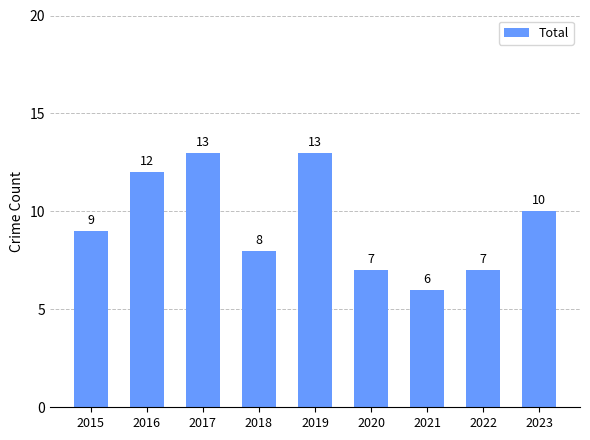

The value at 2018 is 8. True or false?

True